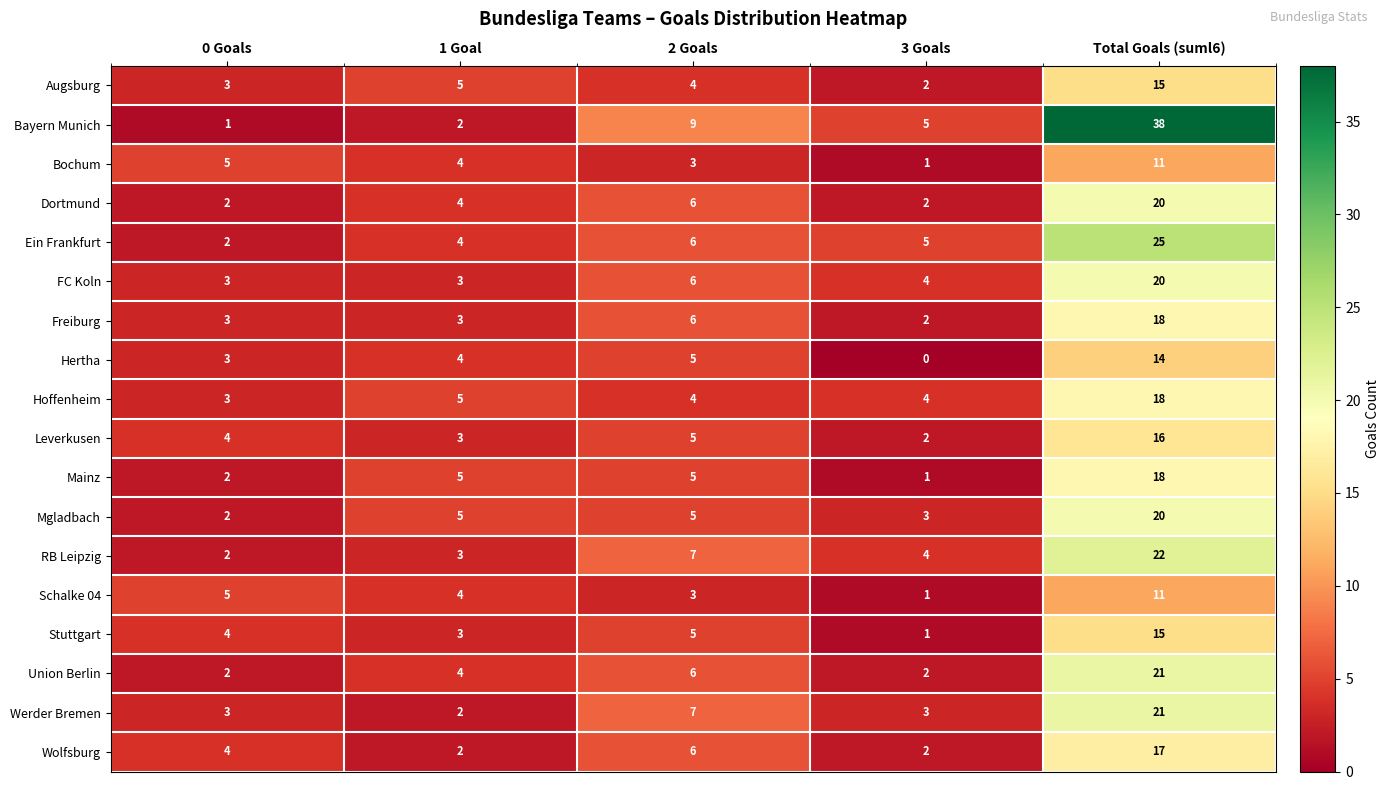

Which series has the largest range (max minus min)?

Bayern Munich